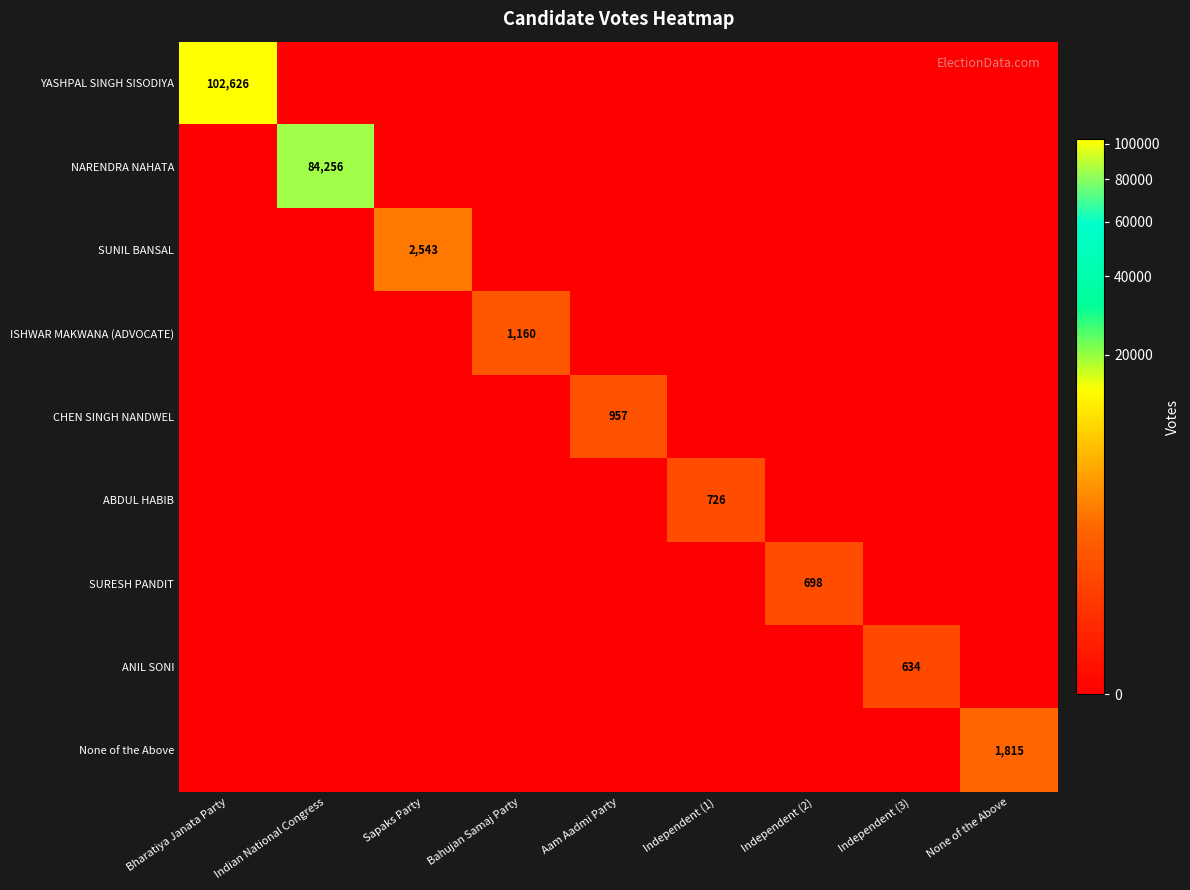

The value of ISHWAR MAKWANA (ADVOCATE) at Bahujan Samaj Party is 1160. True or false?

True